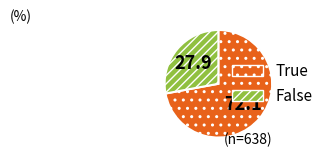

What is the smallest slice in the pie chart?

False